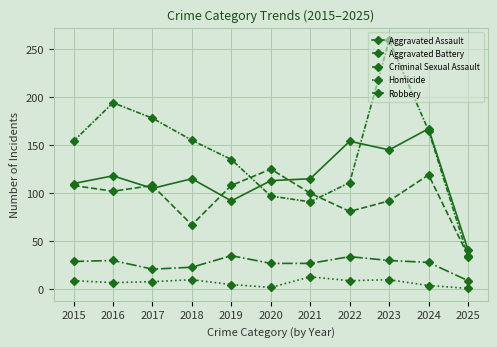

Which series changed the most between 2016 and 2022?

Robbery